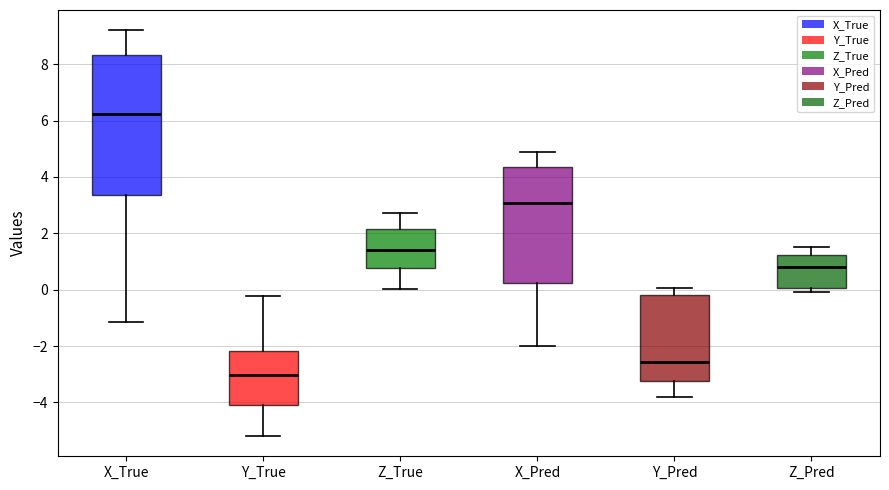

Reading left to right, transcribe this box plot: for each box, give where its median line is, the range the box spans, and where its two whiskers end, as read against the y-axis. The values are not printed on the chart, so give them approximately, as read against the axis.

X_True: median 6.2, box 3.4 to 8.4, whiskers -1.2 to 9.2
Y_True: median -3.0, box -4.0 to -2.2, whiskers -5.2 to -0.2
Z_True: median 1.4, box 0.8 to 2.2, whiskers 0.0 to 2.8
X_Pred: median 3.0, box 0.2 to 4.4, whiskers -2.0 to 4.8
Y_Pred: median -2.6, box -3.2 to -0.2, whiskers -3.8 to 0.0
Z_Pred: median 0.8, box 0.0 to 1.2, whiskers 0.0 (just below the box's lower edge) to 1.6